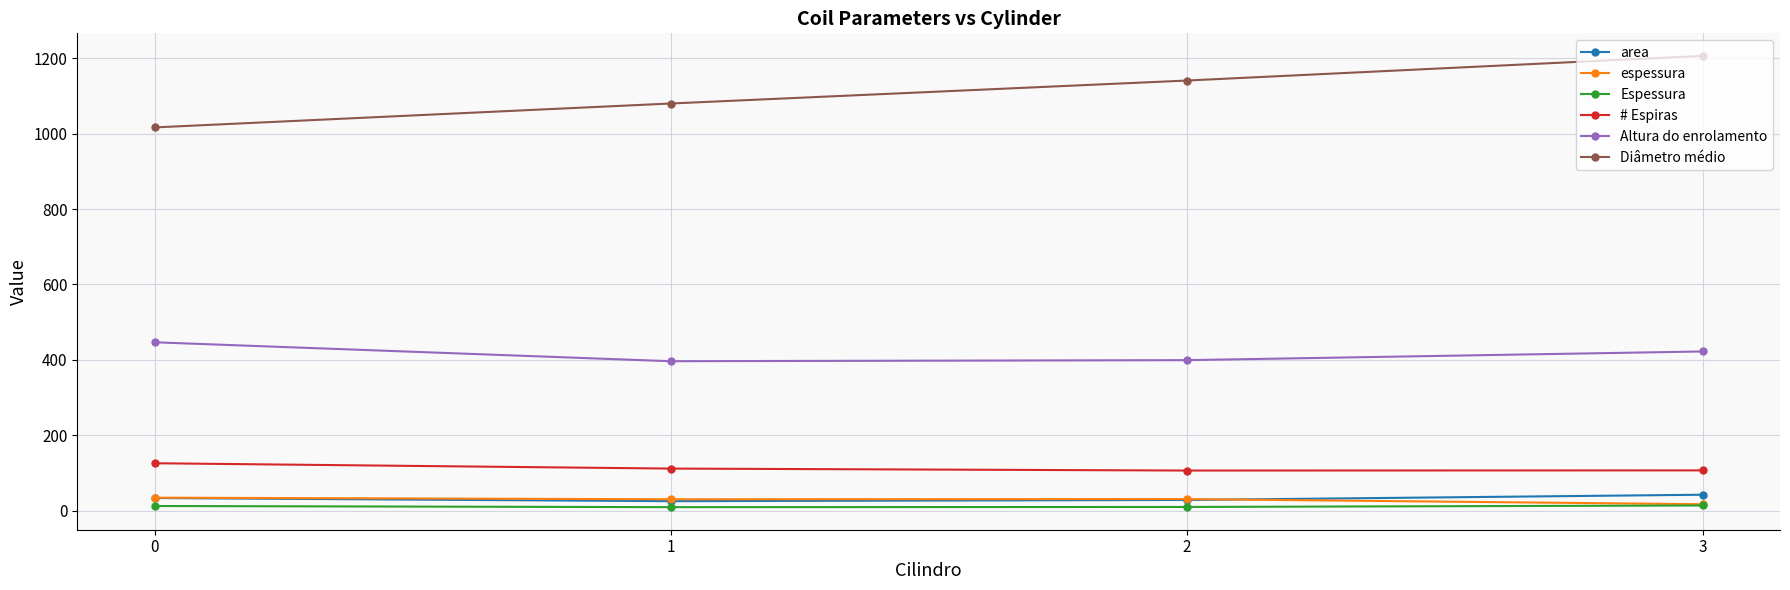

Which category has the highest value across all series?

3